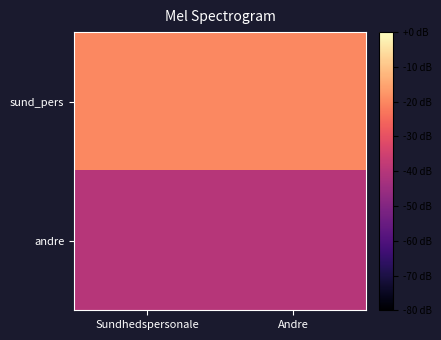

List the series in order of their peak value, highest first.

sund_pers, andre